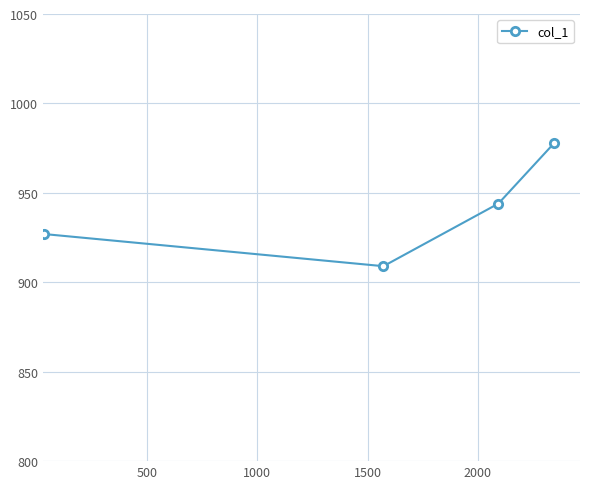

How many values are between 927 and 978?

3